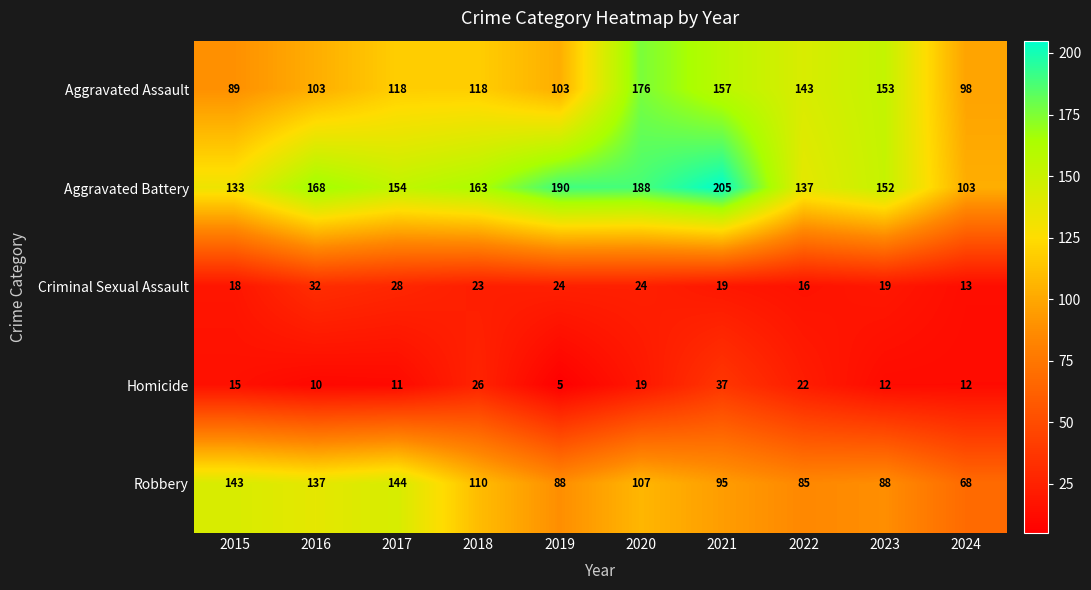

Which label corresponds to the largest value in the chart?

2021